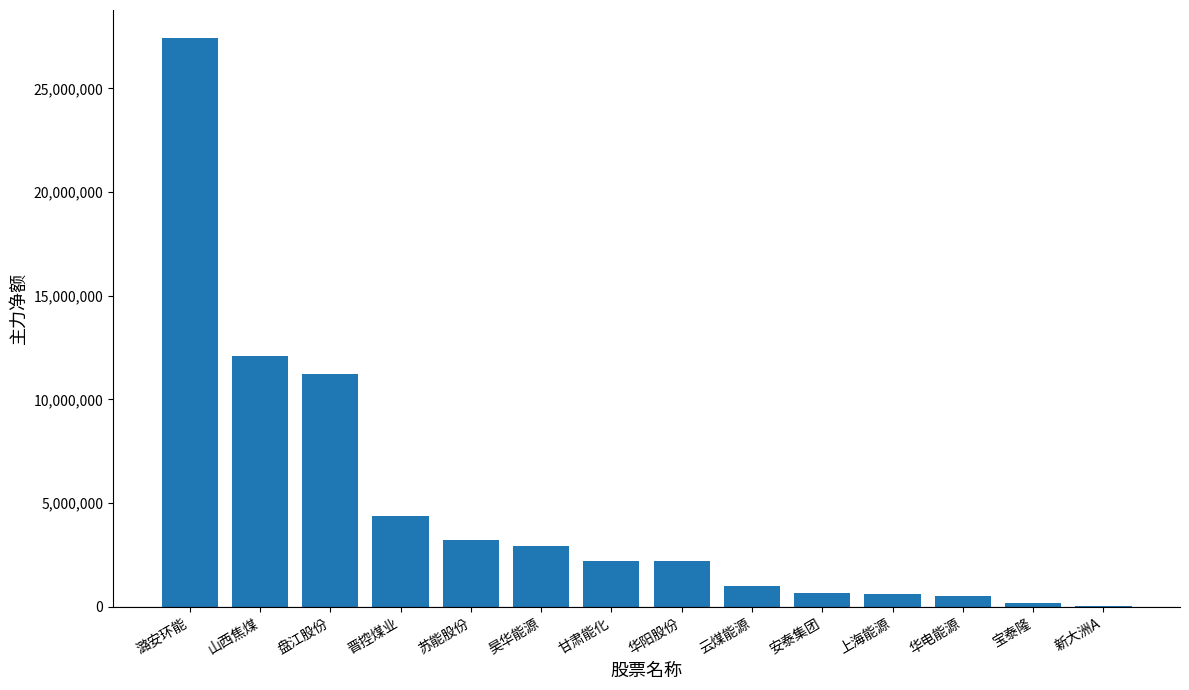

Where is the data nearest to the value 13724340?

山西焦煤